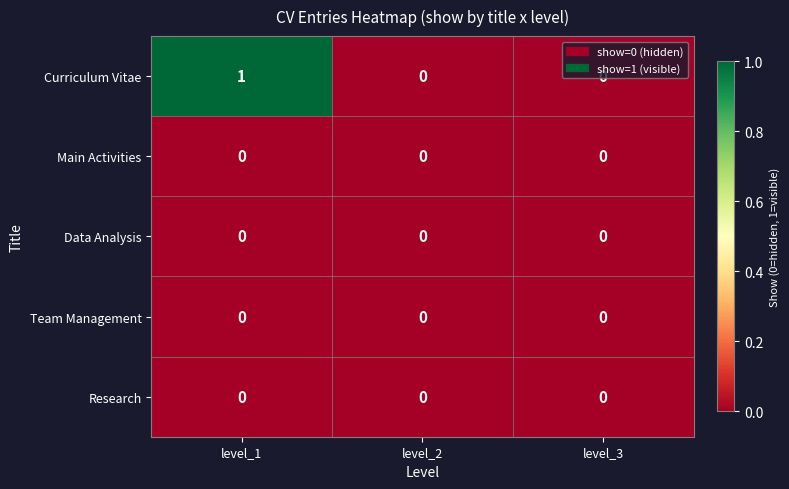

At which category is the sum across all series the highest?

level_1